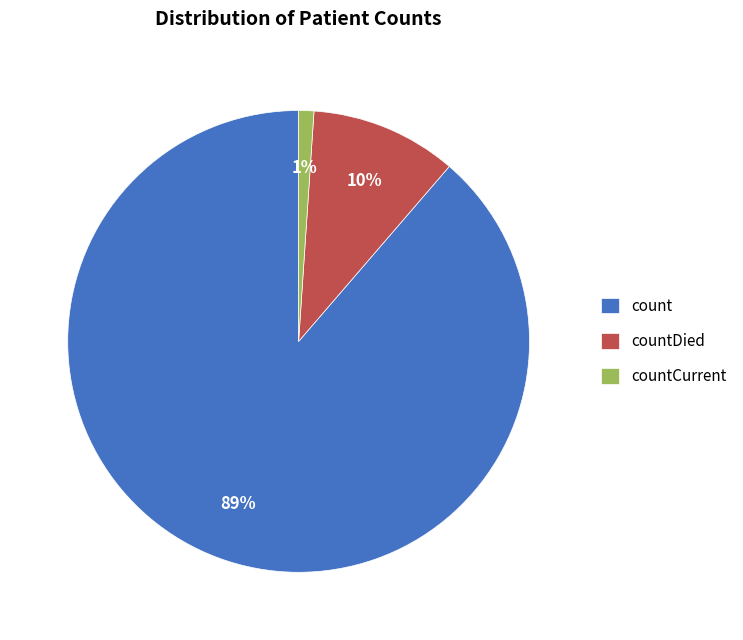

To the nearest percent, what percentage of the pie is countCurrent?

1%